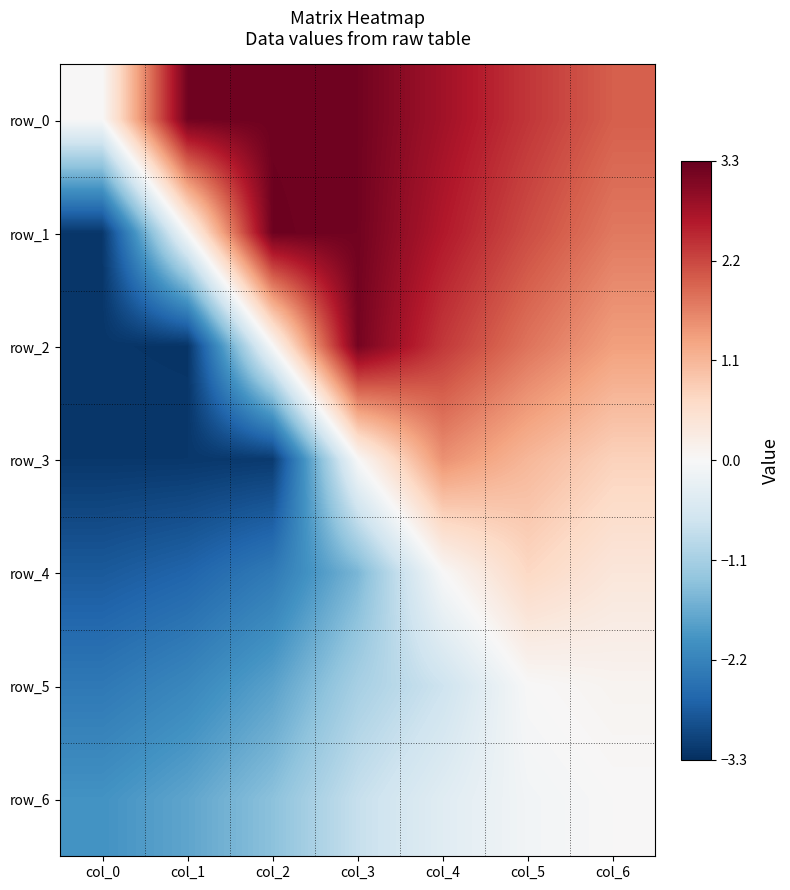

Count the number of data series in this chart.

7